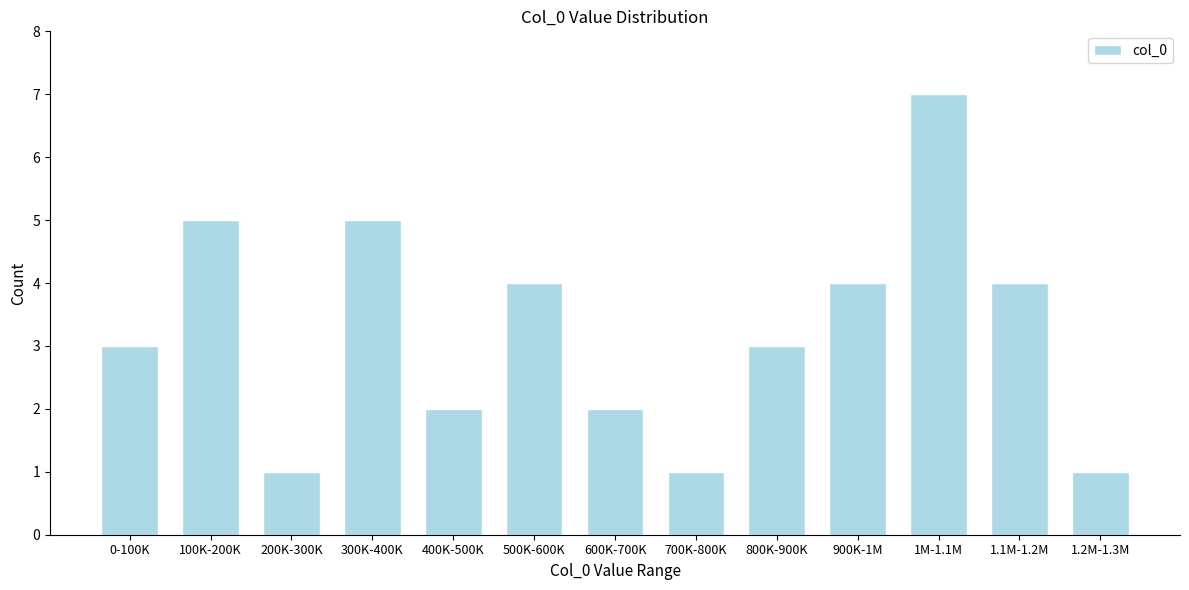

Reading left to right, transcribe all the data shown in this chart.

0-100K=3	100K-200K=5	200K-300K=1	300K-400K=5	400K-500K=2	500K-600K=4	600K-700K=2	700K-800K=1	800K-900K=3	900K-1M=4	1M-1.1M=7	1.1M-1.2M=4	1.2M-1.3M=1